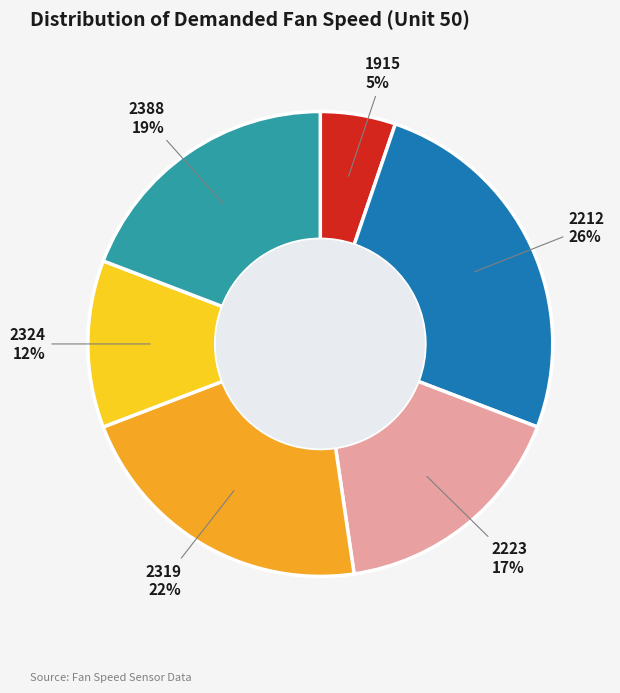

Is the sum of 2223 and 2324 greater than half?

No